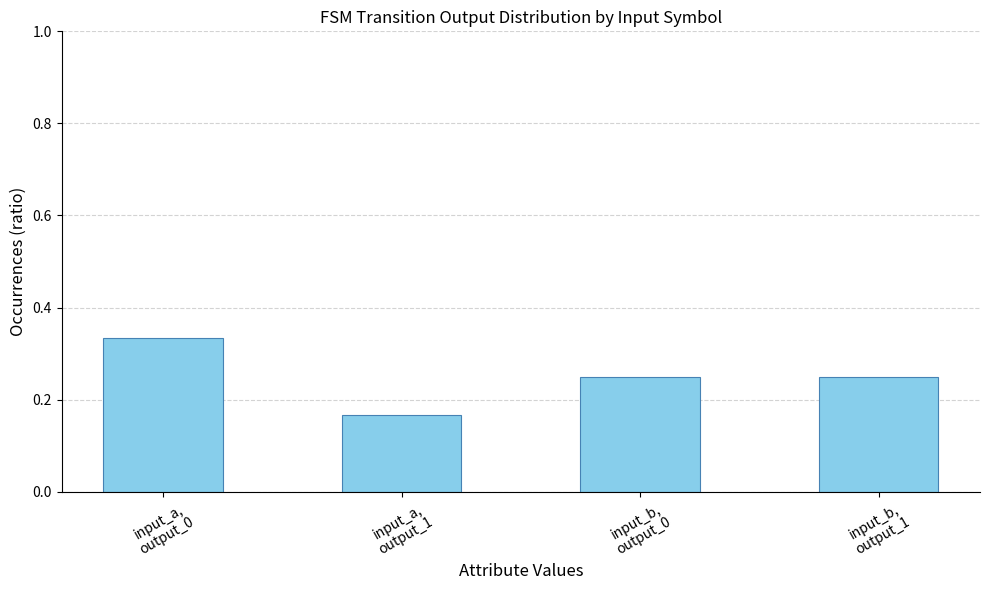

How many series are shown in this chart?

1